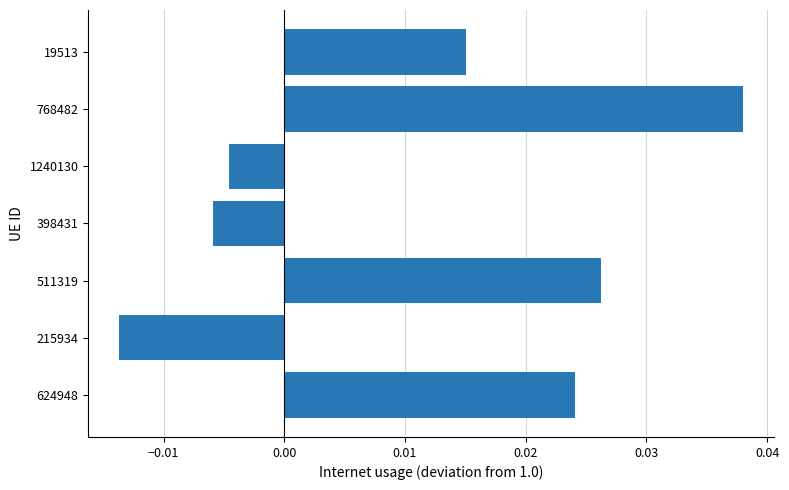

Where is the data nearest to the value 0?

1240130